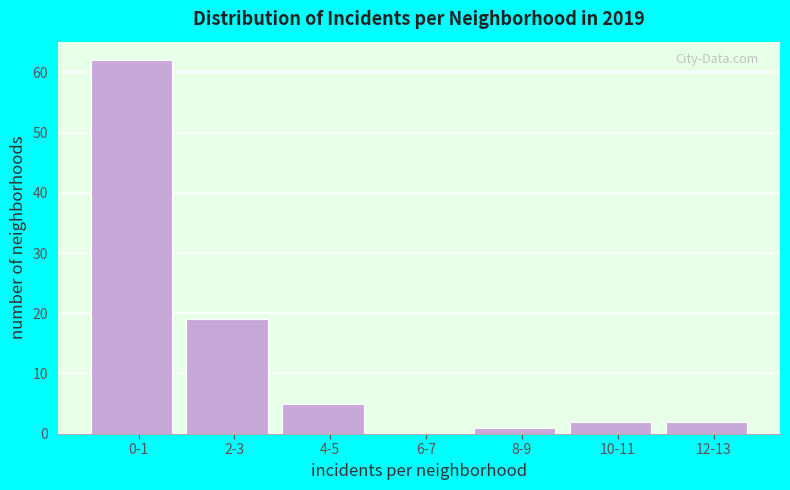

Reading left to right, what are all the values shown in this chart?

0-1=62	2-3=19	4-5=5	6-7=0	8-9=1	10-11=2	12-13=2